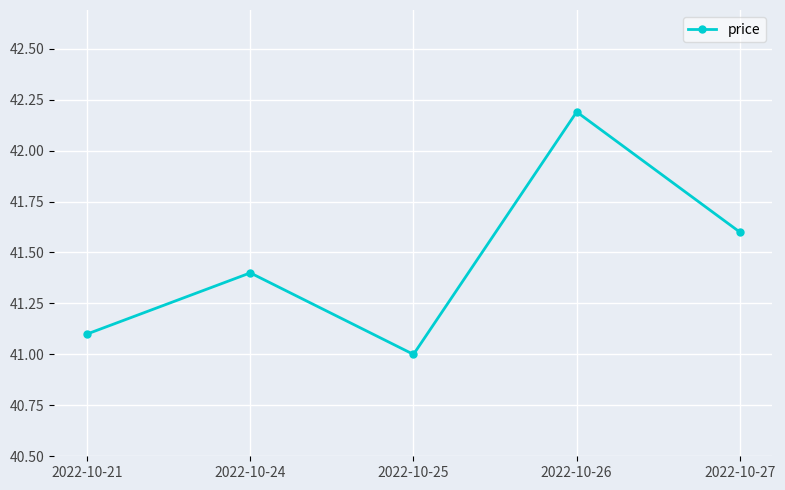

What is the average value?

41.5